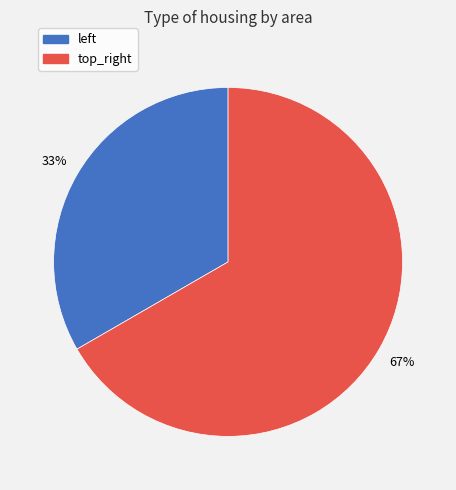

To the nearest percent, what portion does top_right represent?

67%